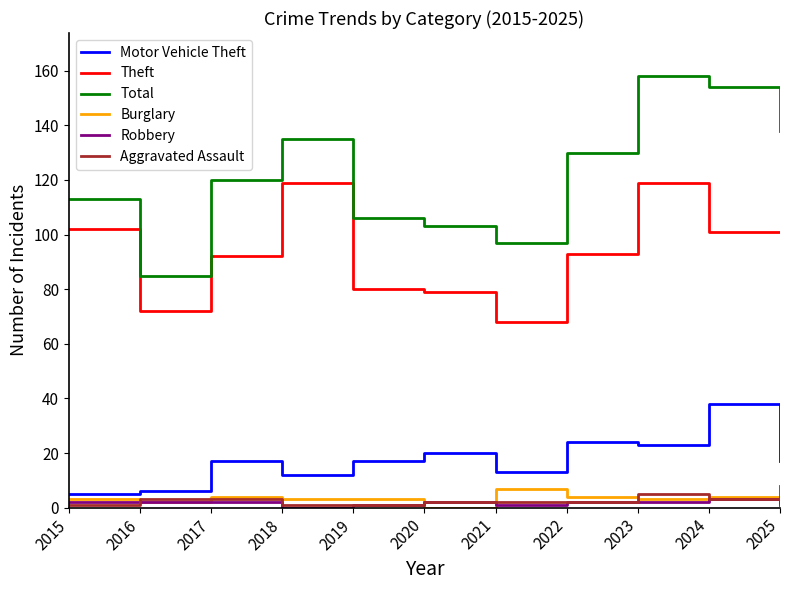

What are all the series names shown in the legend?

Motor Vehicle Theft, Theft, Total, Burglary, Robbery, Aggravated Assault